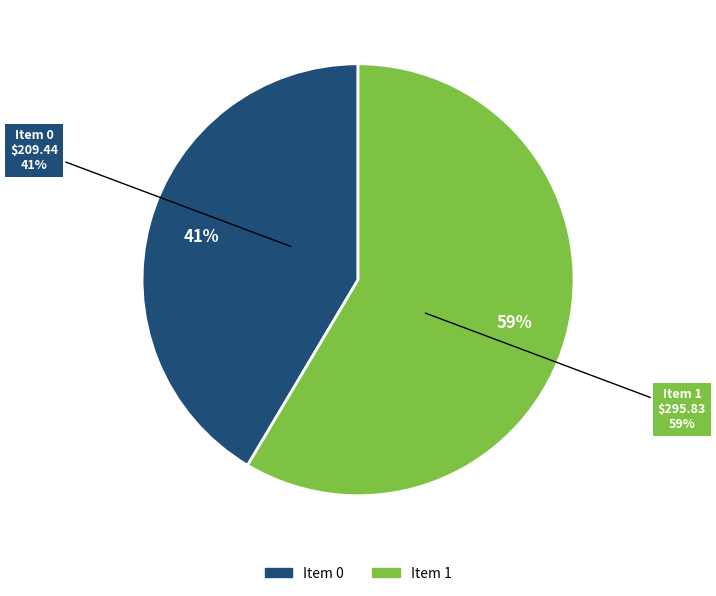

To the nearest percent, what portion does 0 represent?

41%